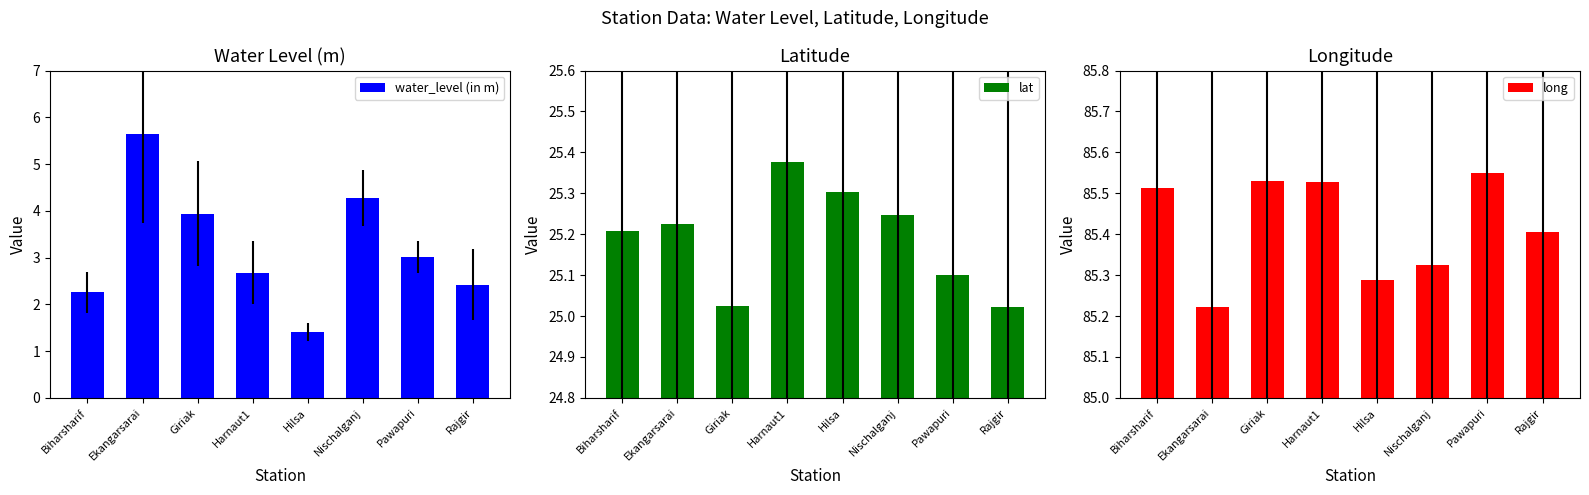

What is the minimum value shown in the chart?

1.4